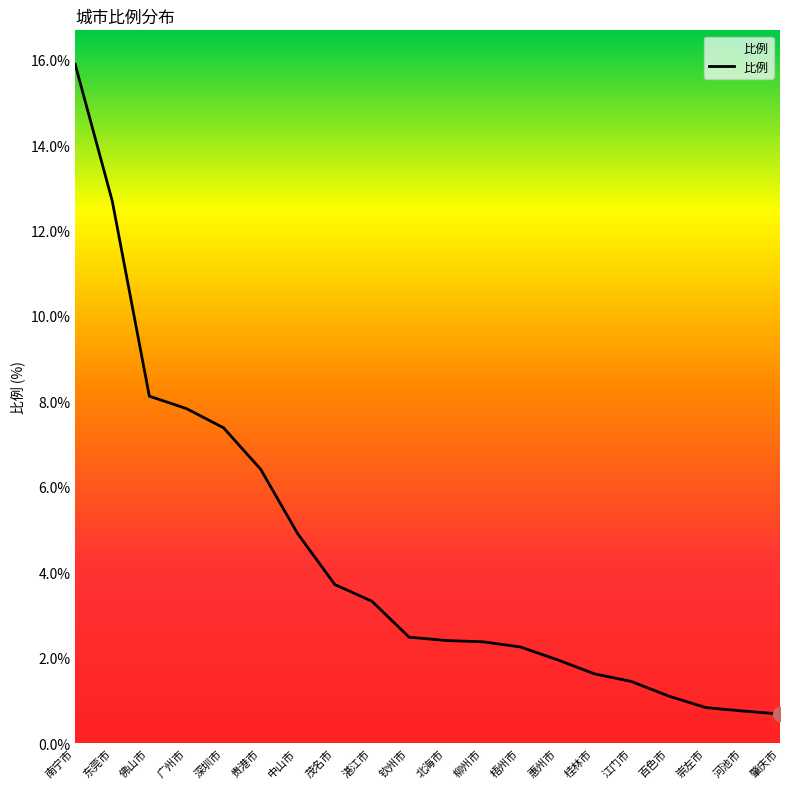

What is the sum of all values?

88.1